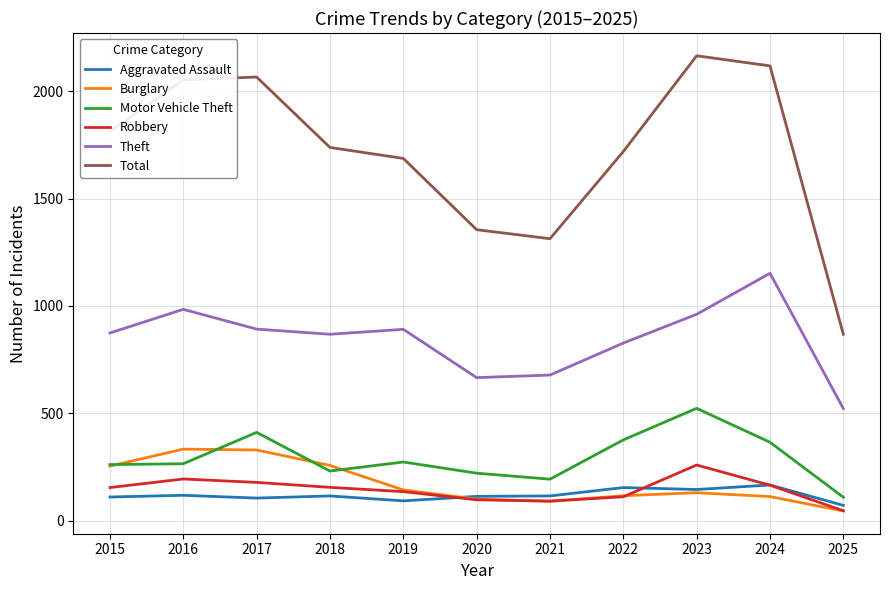

At which category does the chart reach its peak across all series?

2023